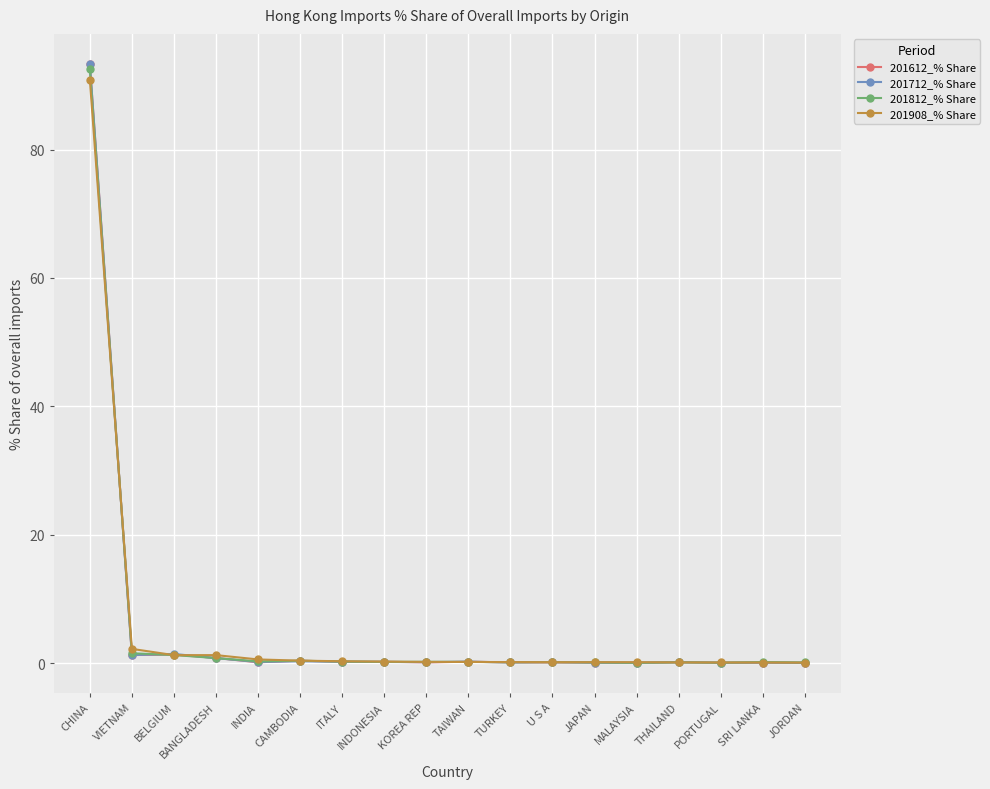

How many intersections are there between 201812_% Share and 201712_% Share?

7